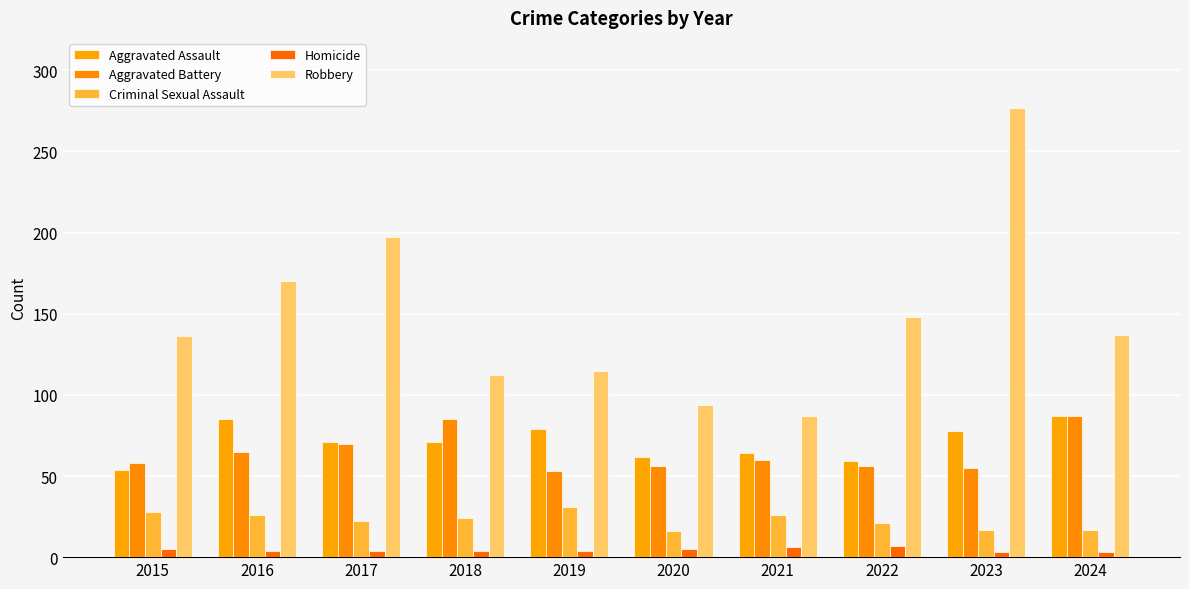

True or false: Robbery has a value of 22 at 2020.

False